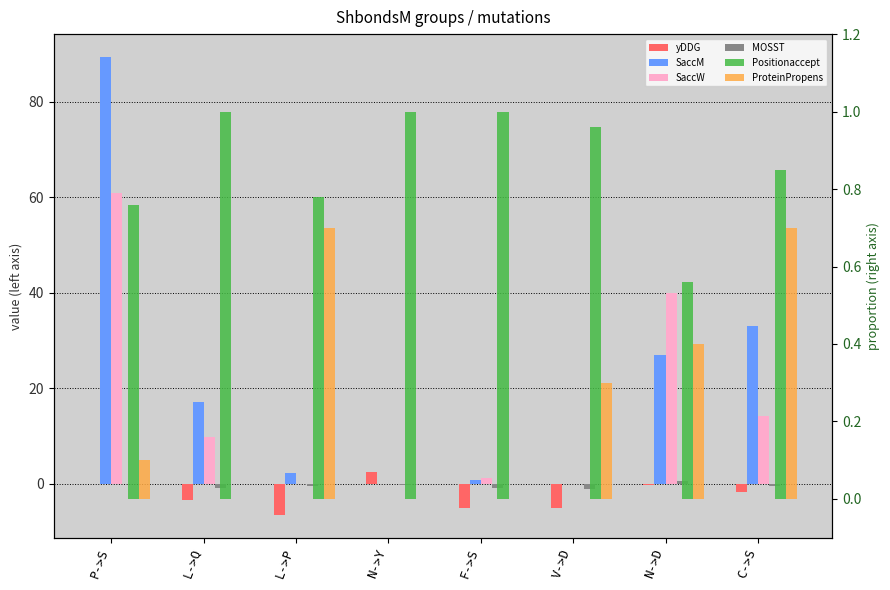

The yDDG series shows -1.7 at L->P. True or false?

False